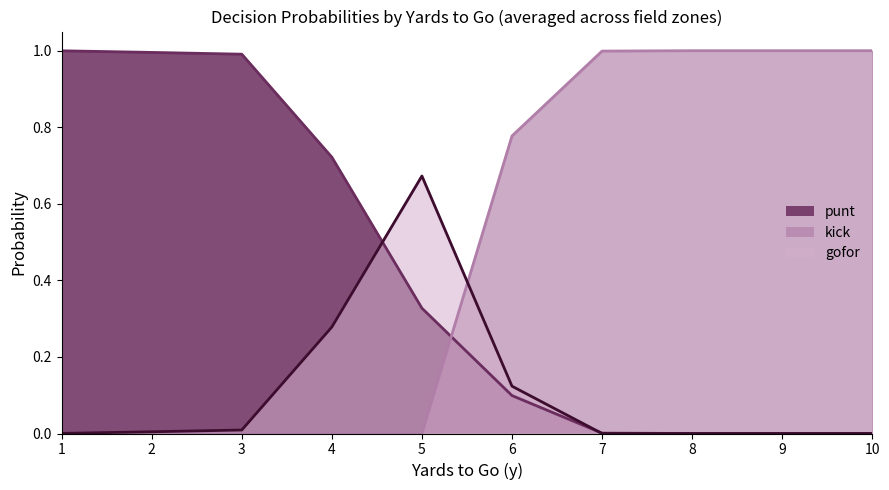

Reading right to left, what are all the values shown in this chart?

punt: 10=0.0	9=0.0	8=0.0	7=0.0	6=0.1	5=0.3	4=0.7	3=1.0	2=1.0	1=1.0
kick: 10=1.0	9=1.0	8=1.0	7=1.0	6=0.8	5=0.0	4=0.0	3=0.0	2=0.0	1=0.0
gofor: 10=0.0	9=0.0	8=0.0	7=0.0	6=0.1	5=0.7	4=0.3	3=0.0	2=0.0	1=0.0